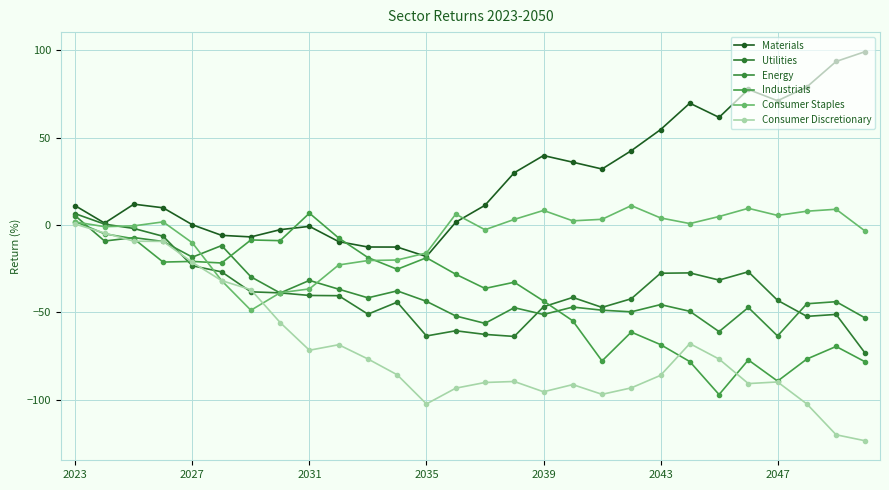

How many intersections are there between Consumer Staples and Industrials?

3